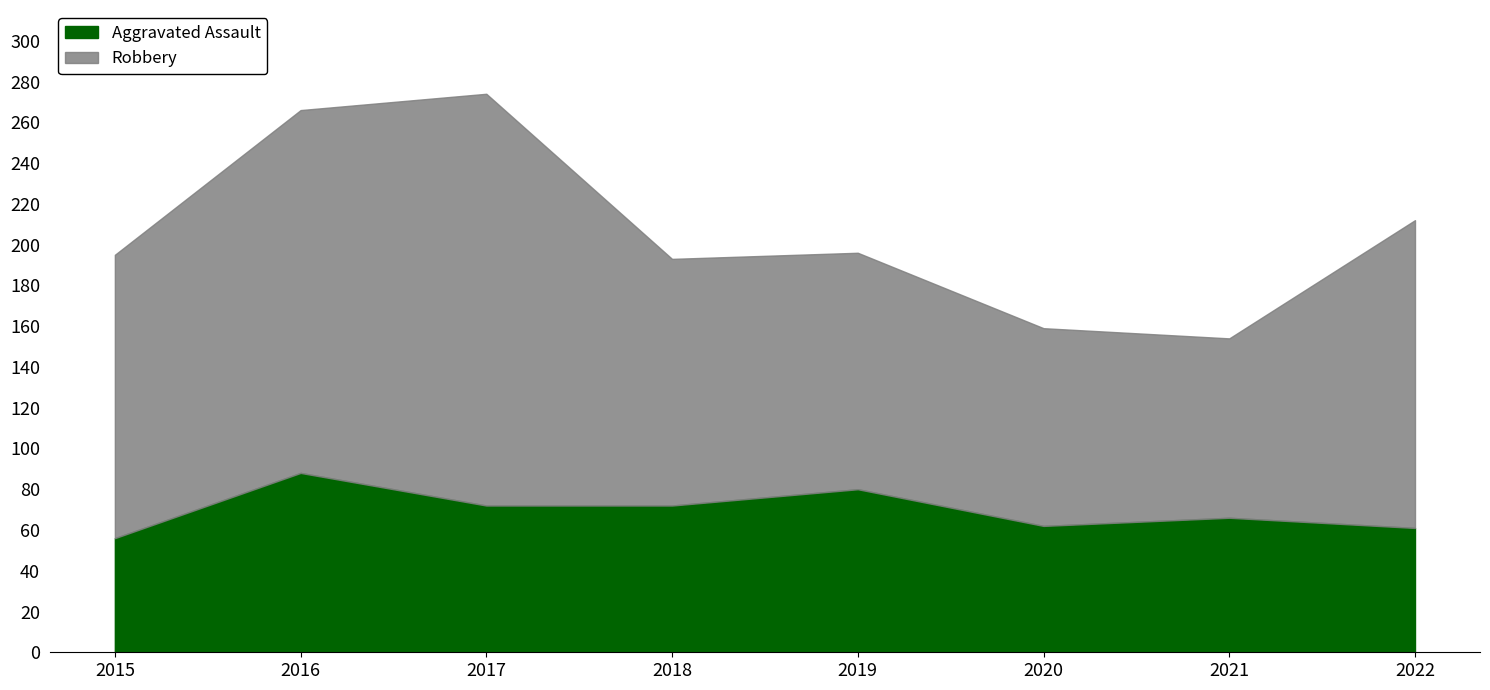

Is it true that Aggravated Battery equals 95 at 2022?

False